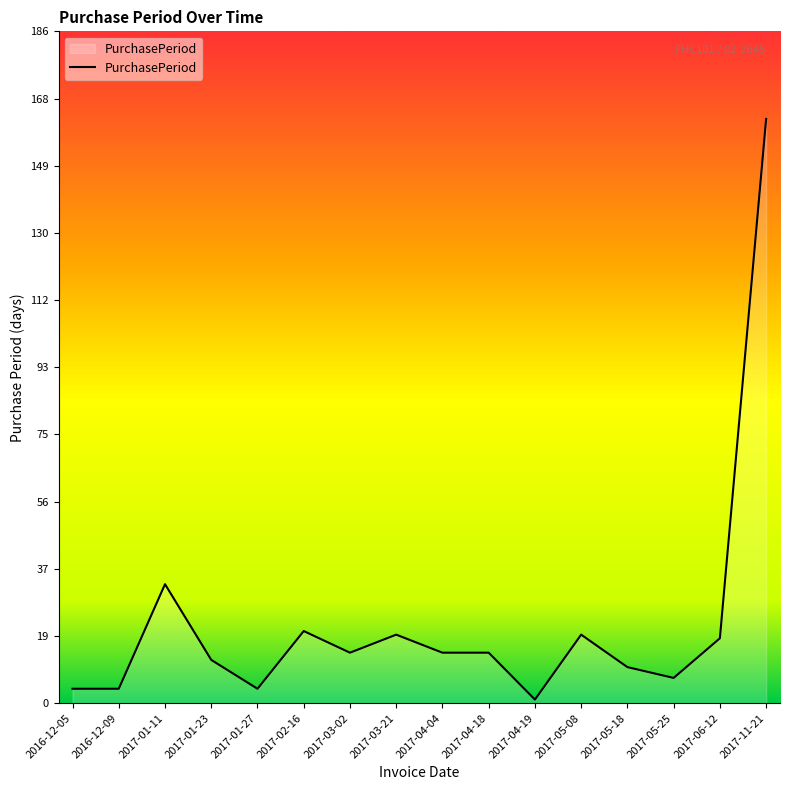

Approximately how many times larger is the value at 2017-04-04 compared to 2017-04-18?

1.0